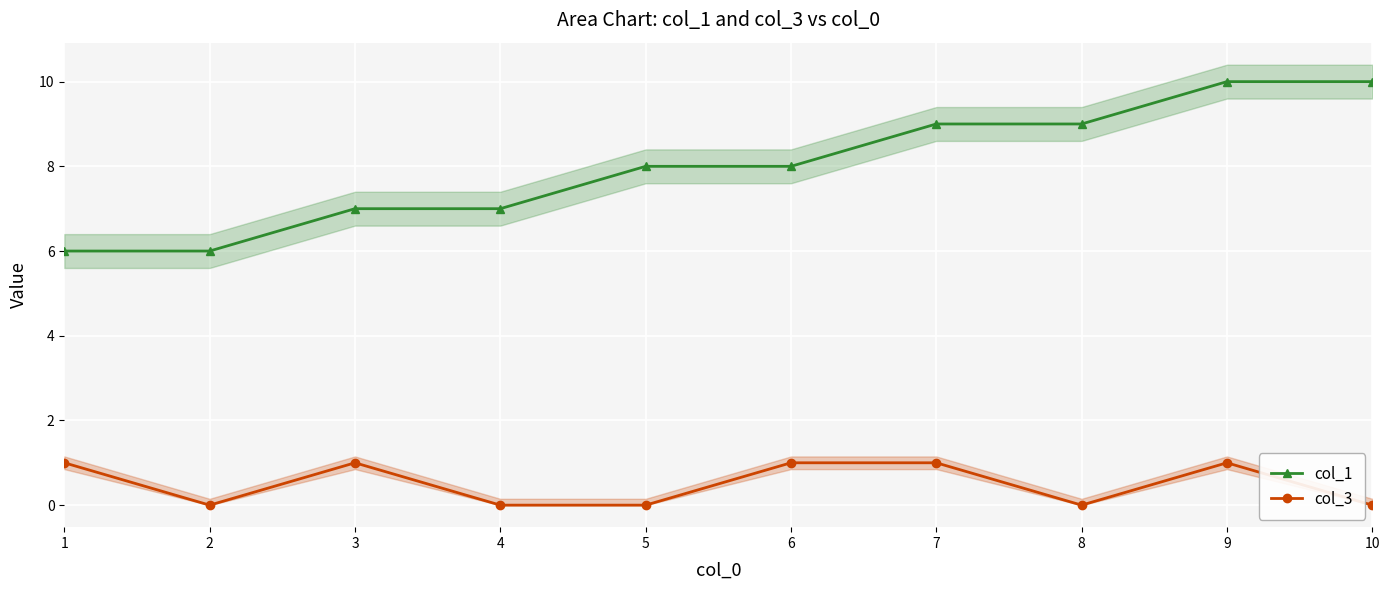

What is the total value across all series at 8?

9